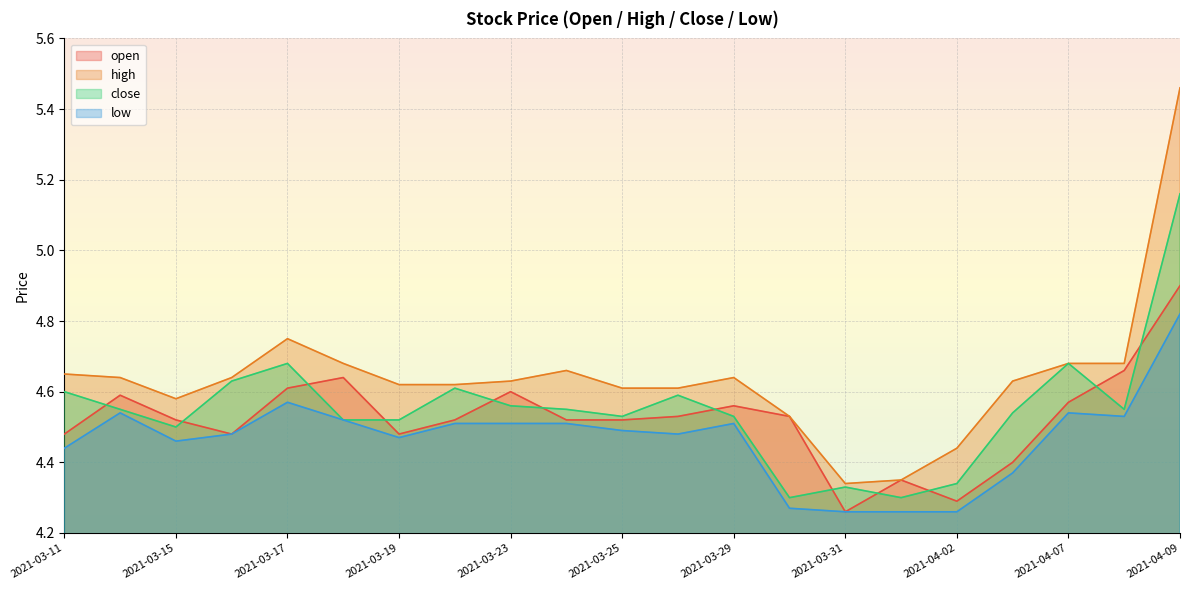

Between which two adjacent categories do open and close first intersect?

2021-03-11 and 2021-03-12